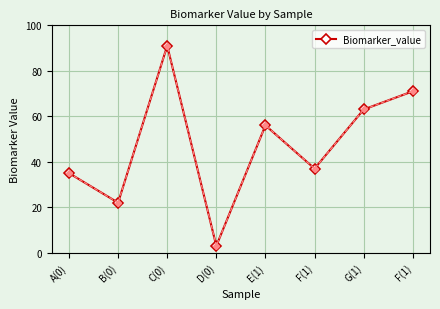

How many interior local valleys (lower than both neighbors) does the data have?

3